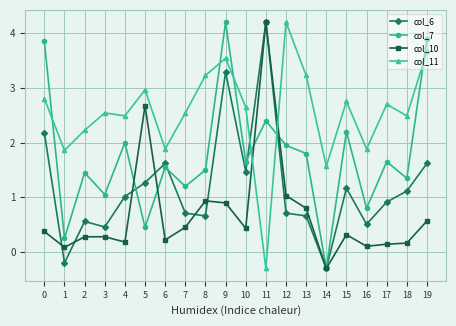

Between which two adjacent categories do col_10 and col_6 first intersect?

0 and 1